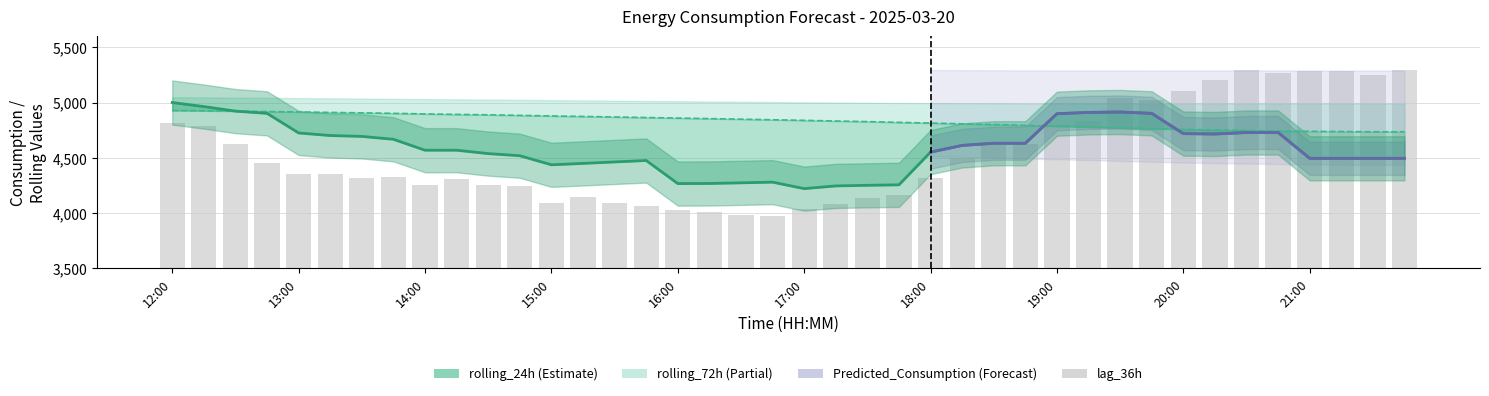

At which category is the sum across all series the highest?

34